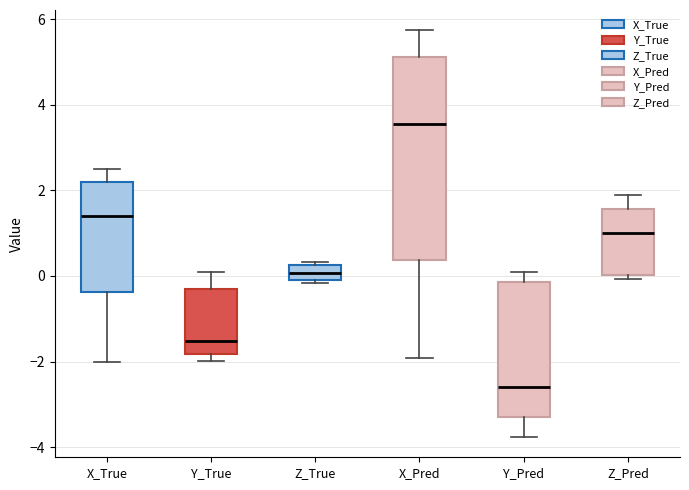

Where is the lower edge of the box for Z_Pred on the y-axis? The values are not printed on the chart, so give them approximately, as read against the axis.

0.0